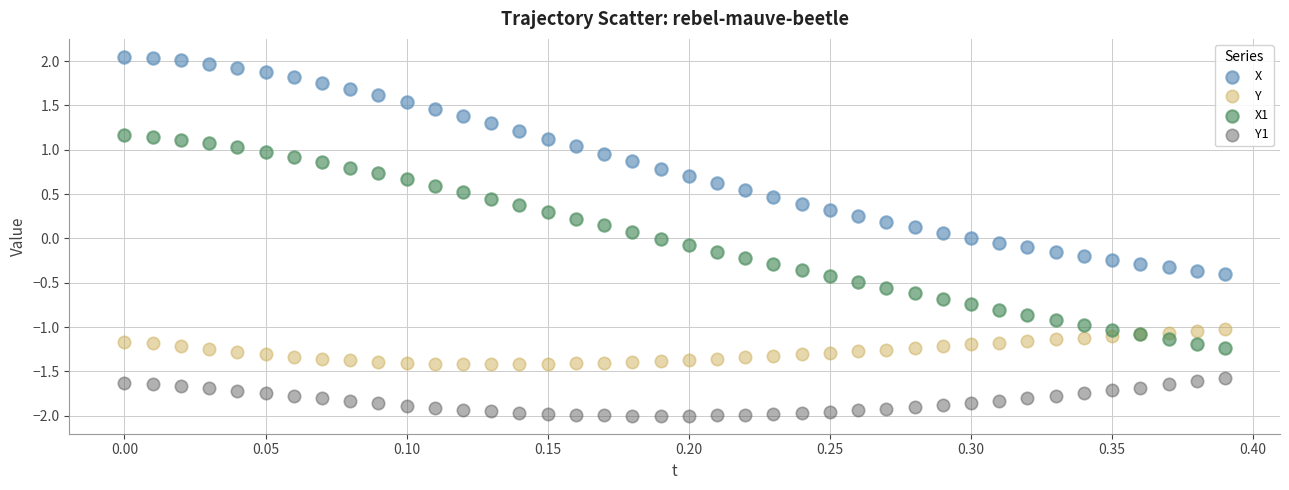

Which series has the largest Y range (max minus min)?

X